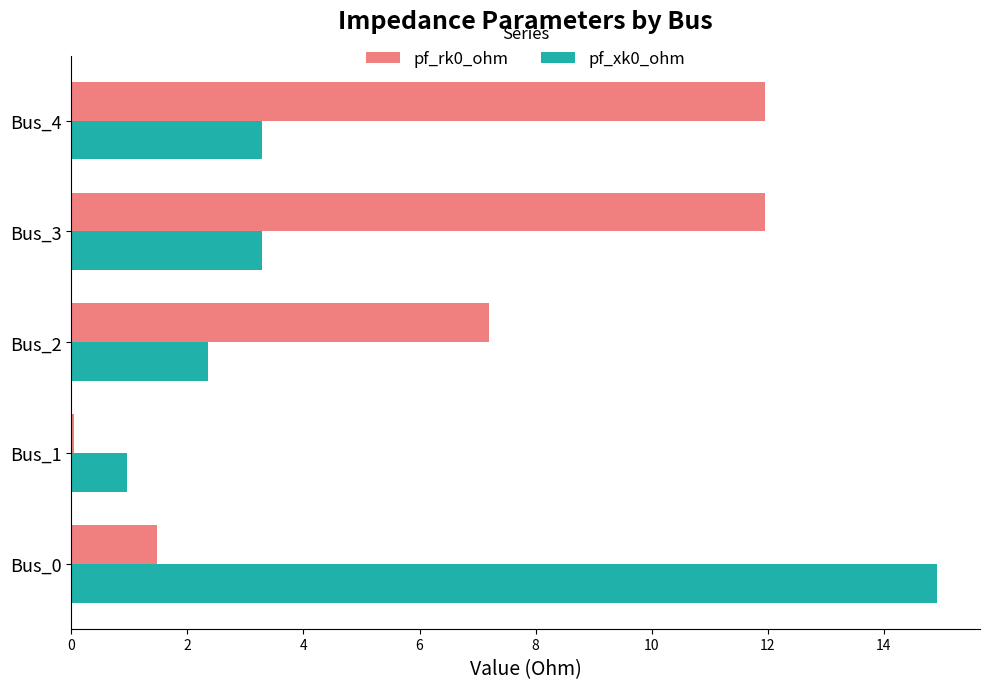

The value of pf_xk0_ohm at Bus_2 is 2.4. True or false?

True